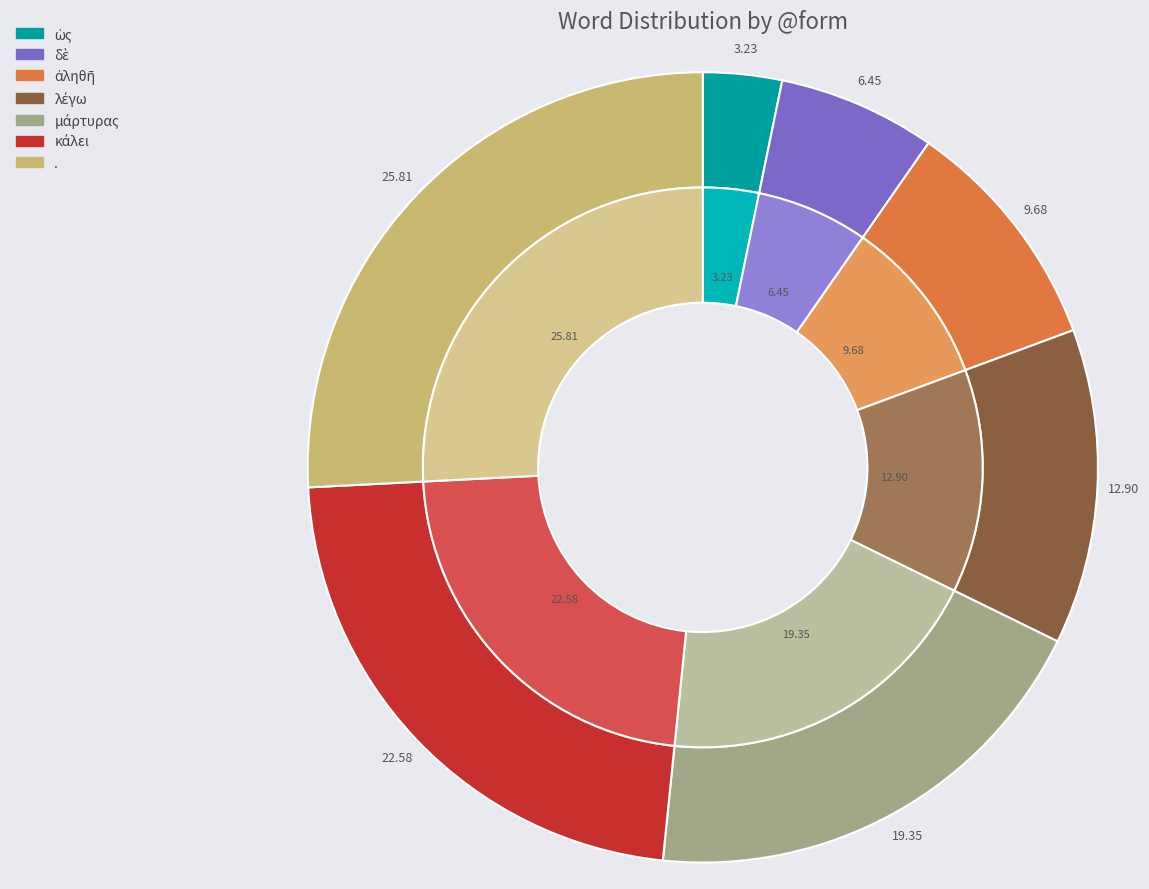

Does any single category account for the majority?

No